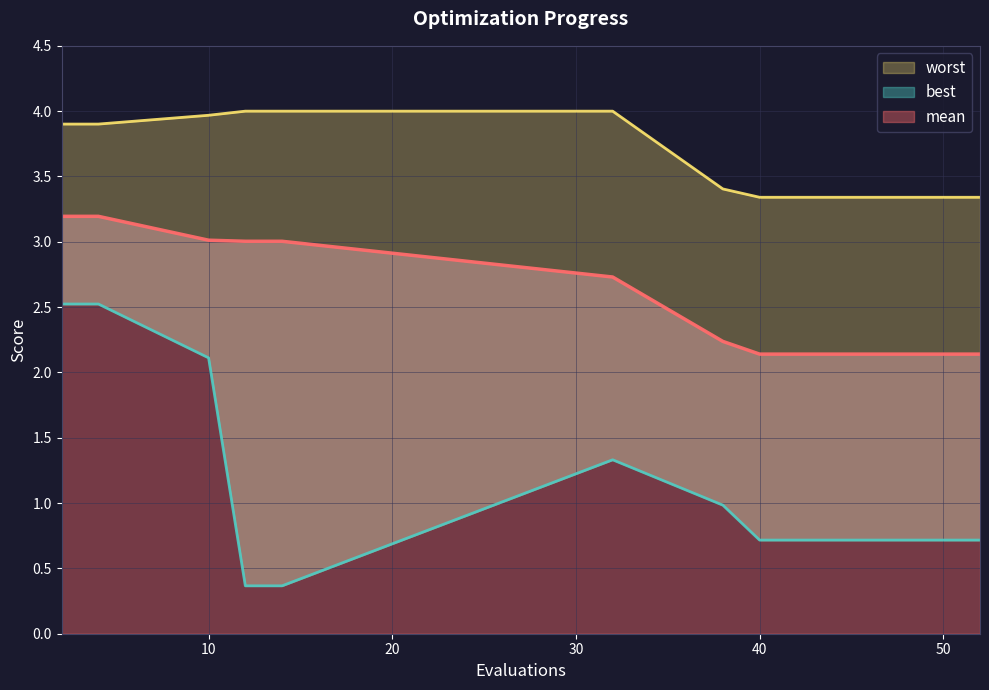

True or false: mean has a value of 1.2 at 40.

False